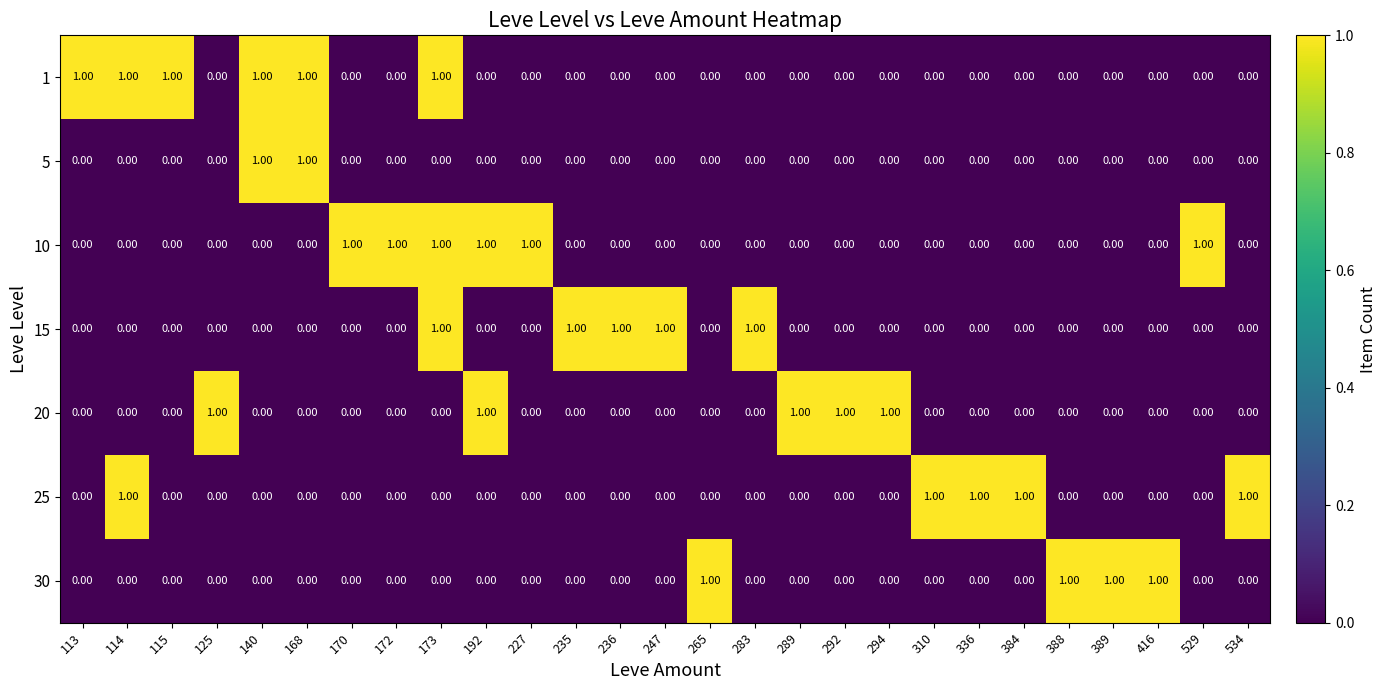

How many series are shown in this chart?

7